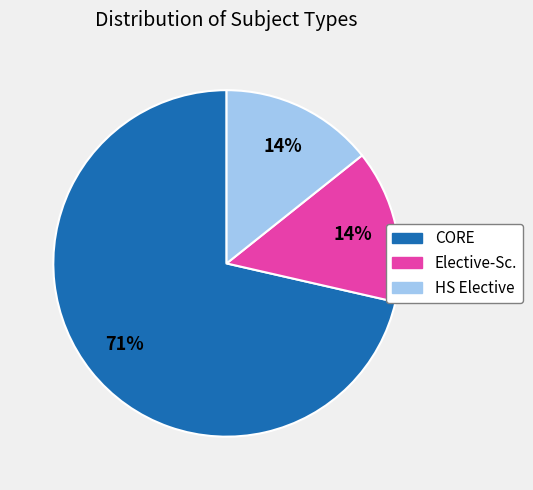

What percentage is the HS Elective slice, to the nearest percent?

14%